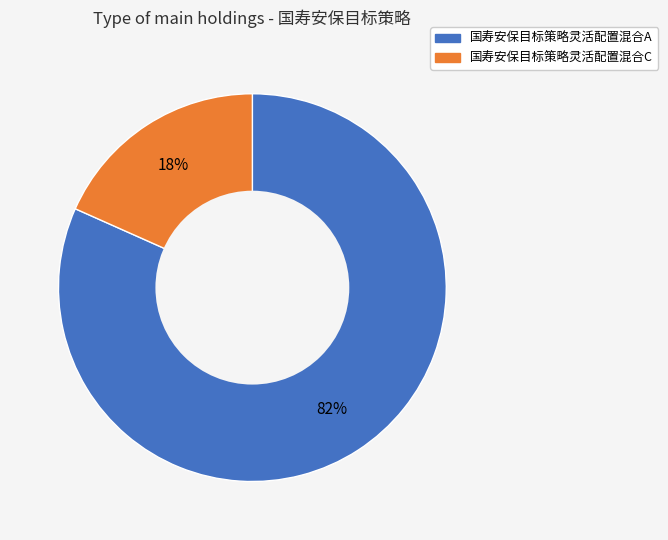

Which has a higher value, 国寿安保目标策略灵活配置混合C or 国寿安保目标策略灵活配置混合A?

国寿安保目标策略灵活配置混合A